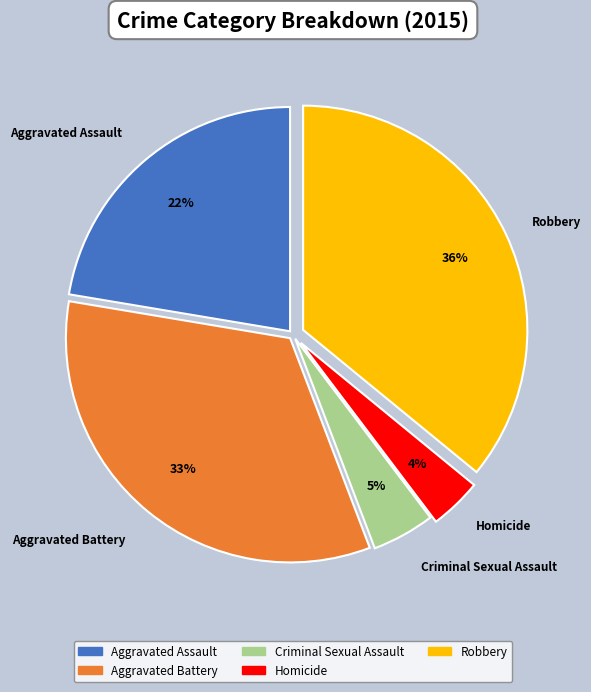

Combined, do Aggravated Battery and Homicide account for over 50%?

No